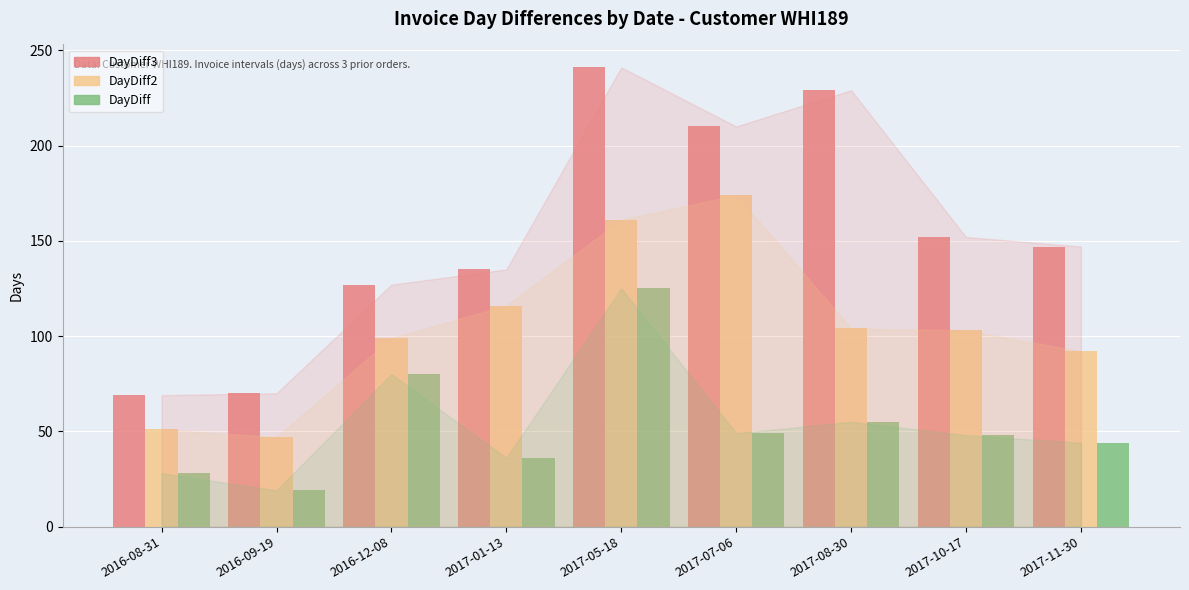

What is the sum of the DayDiff3 values at 2016-09-19 and 2016-12-08?

197